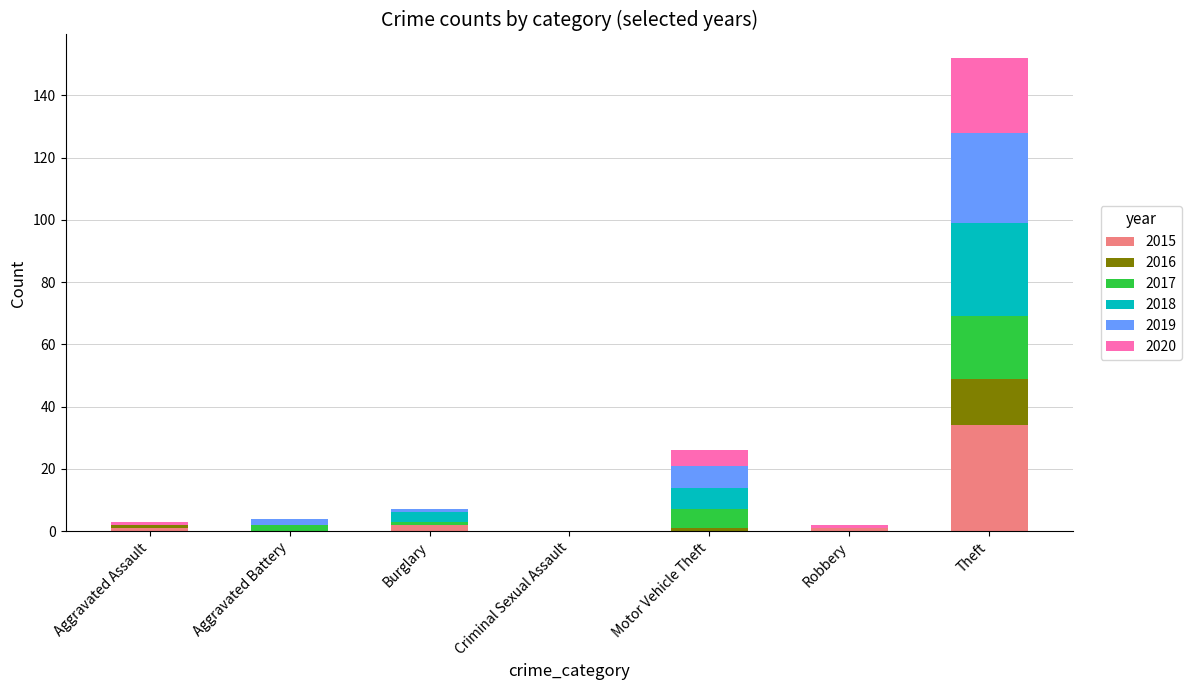

Which category has the highest value in the 2015 series?

Theft